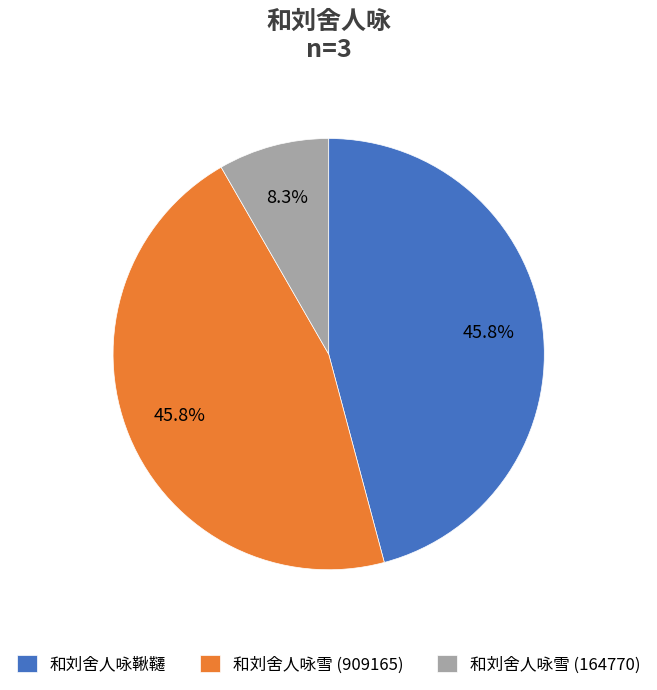

Combined, what portion of the pie is 和刘舍人咏鞦韆 and 和刘舍人咏雪 (909165)?

91.7%